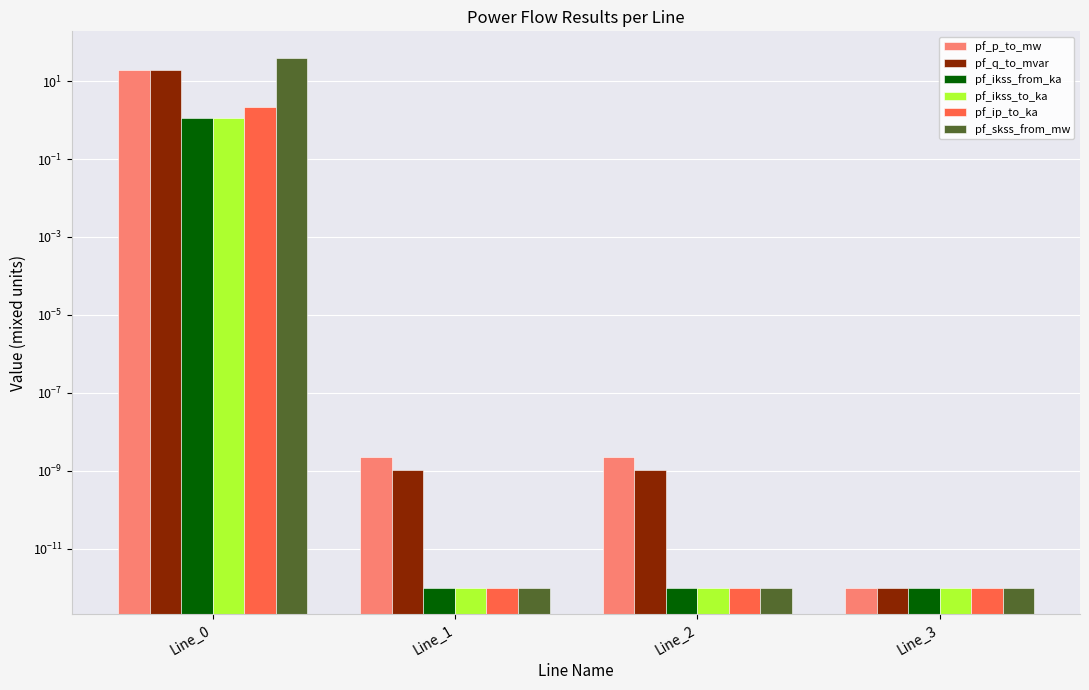

How many groups of bars are there?

4